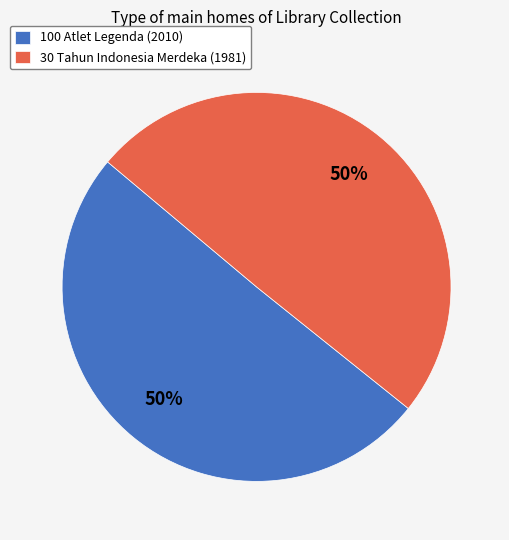

Is the sum of 100 Atlet Legenda (2010) and 30 Tahun Indonesia Merdeka (1981) greater than half?

Yes